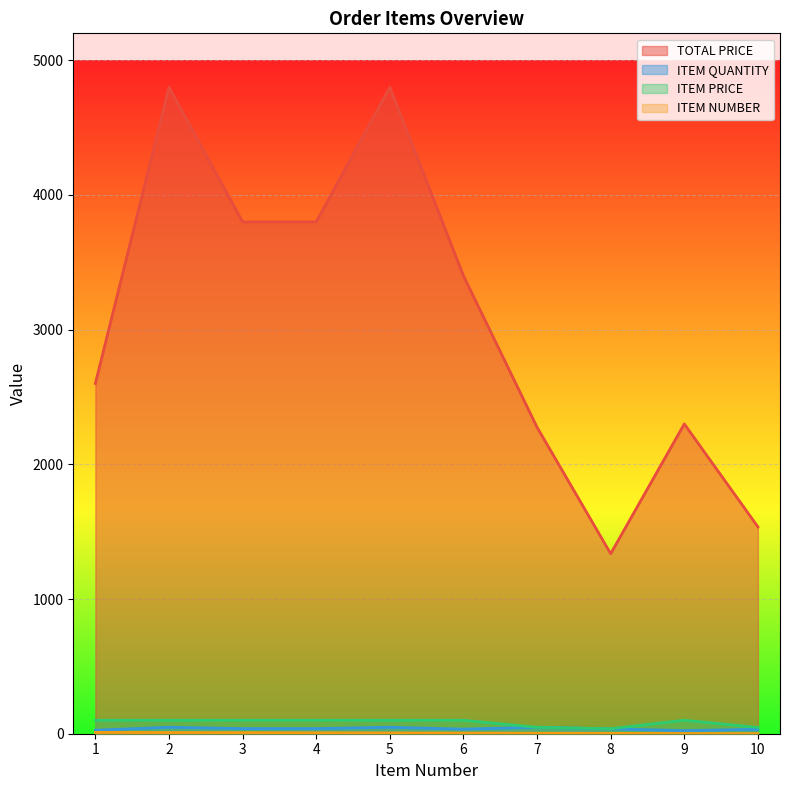

Where is ITEM QUANTITY nearest to the value 35?

6